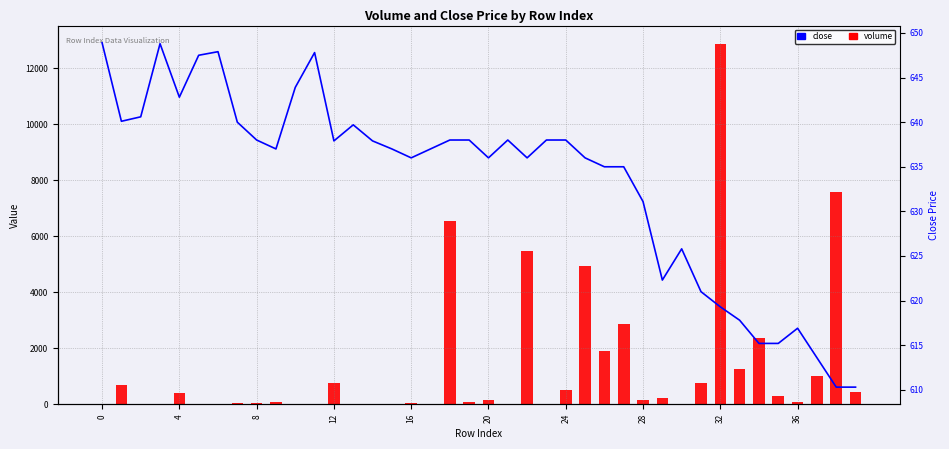

The value of volume at 32 is 7088.9. True or false?

False